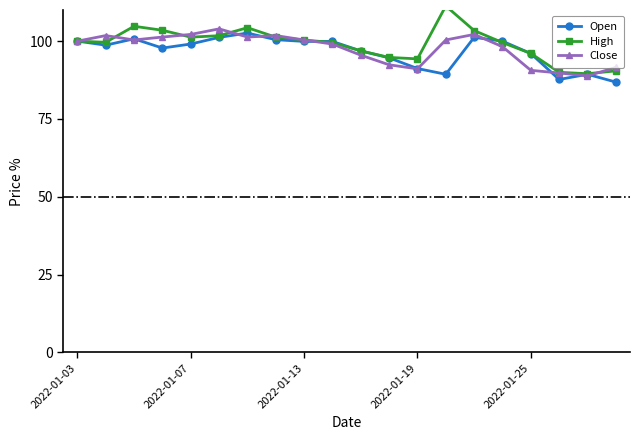

What is the spread (max minus min) of values at 14?

2.2